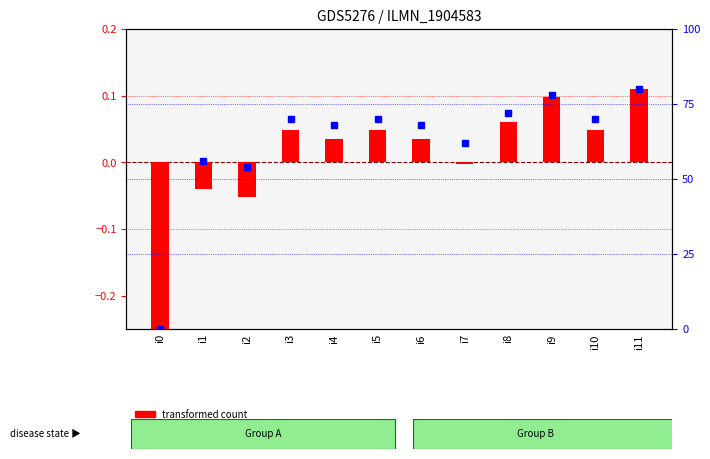

At which label is percentile rank within the sample closest to 40?

i2